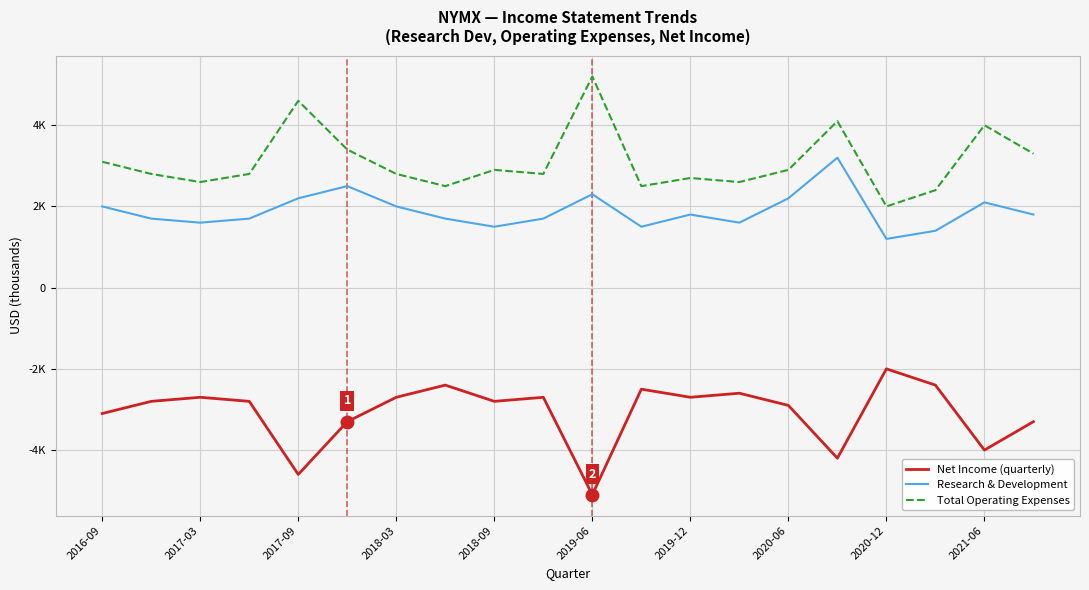

Is this an area chart (filled region under the line)?

No